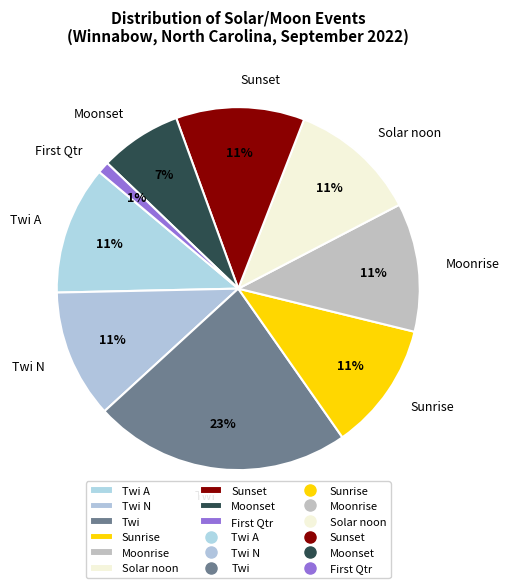

Is the sum of Sunset and Sunrise greater than half?

No